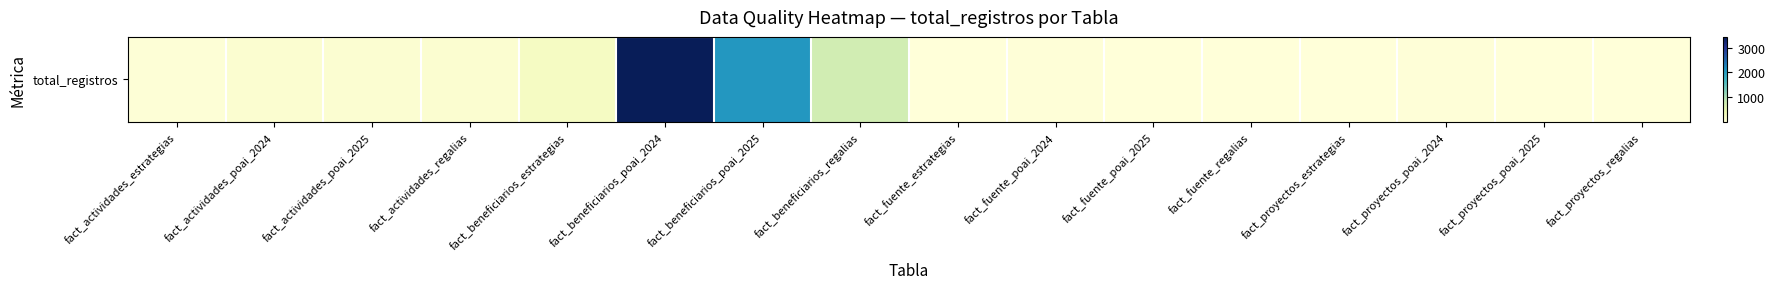

List the labels in order of value, smallest first.

fact_proyectos_regalias, fact_fuente_regalias, fact_proyectos_estrategias, fact_fuente_estrategias, fact_fuente_poai_2025, fact_proyectos_poai_2025, fact_fuente_poai_2024, fact_proyectos_poai_2024, fact_actividades_estrategias, fact_actividades_poai_2025, fact_actividades_regalias, fact_actividades_poai_2024, fact_beneficiarios_estrategias, fact_beneficiarios_regalias, fact_beneficiarios_poai_2025, fact_beneficiarios_poai_2024